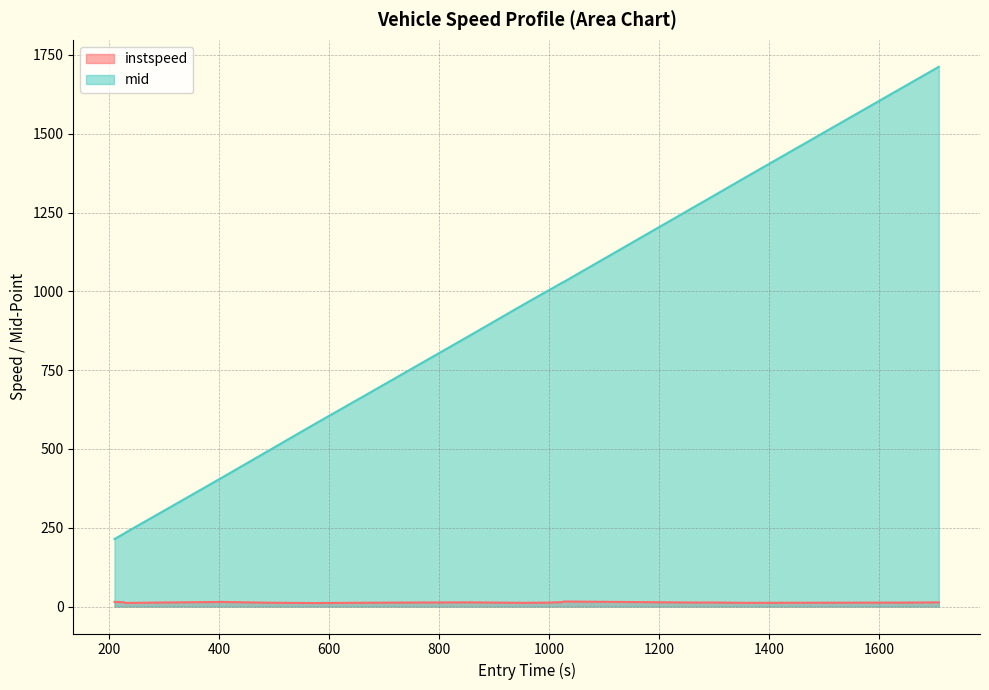

At how many categories does at least one series exceed 461?

15